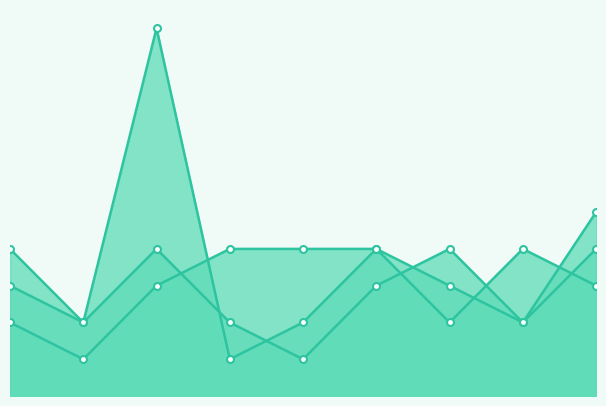

True or false: Robbery and Aggravated Battery intersect in this chart.

True